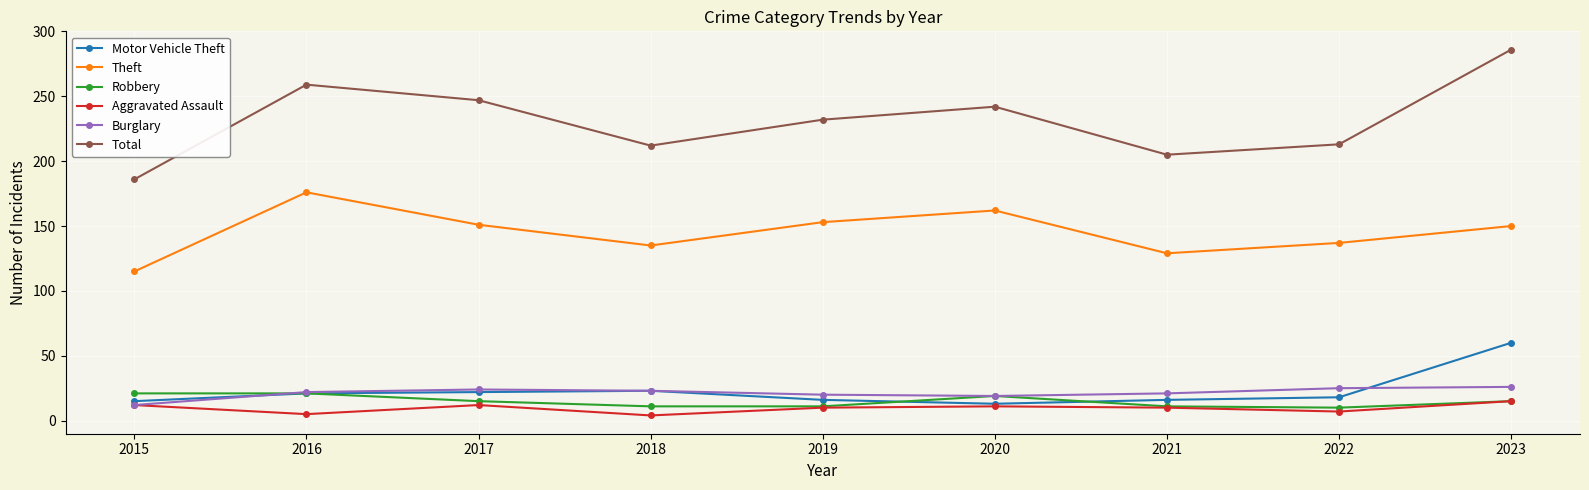

Which series has the largest range (max minus min)?

Total